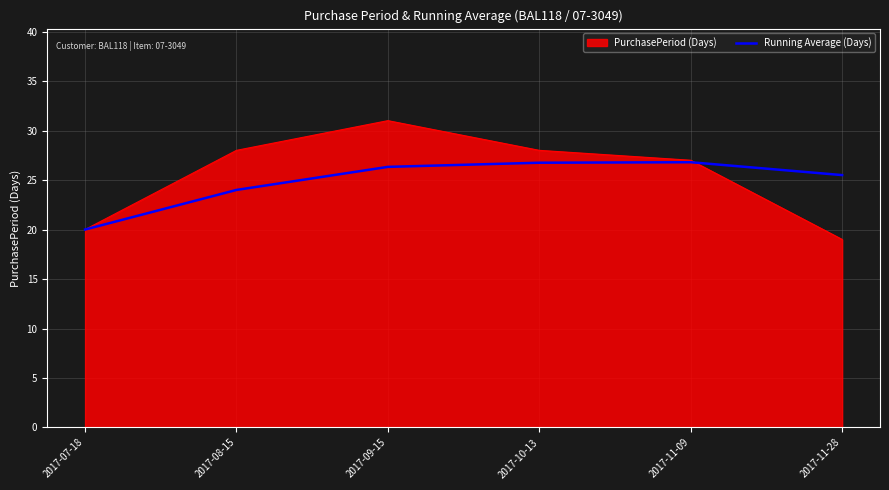

What position from the left is 2017-07-18?

1